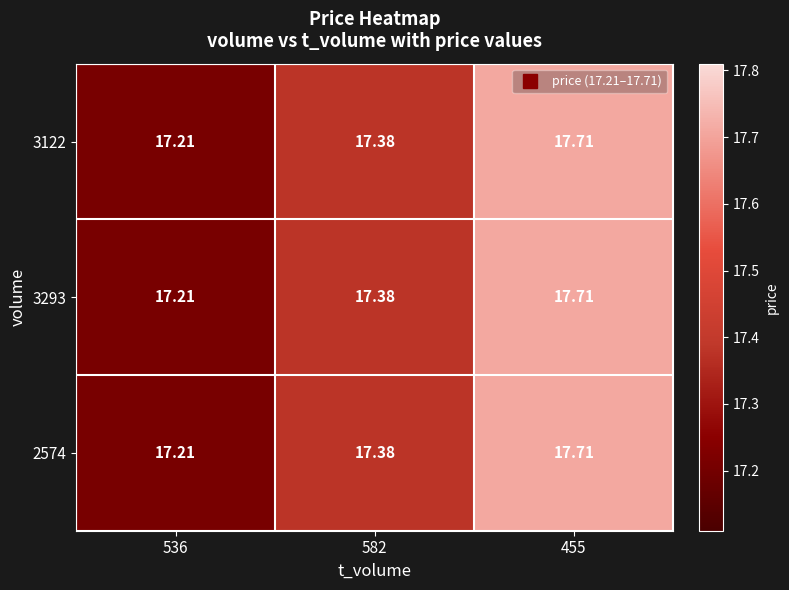

Is the value of 2574 at 536 greater than the value of 3293 at 455?

No